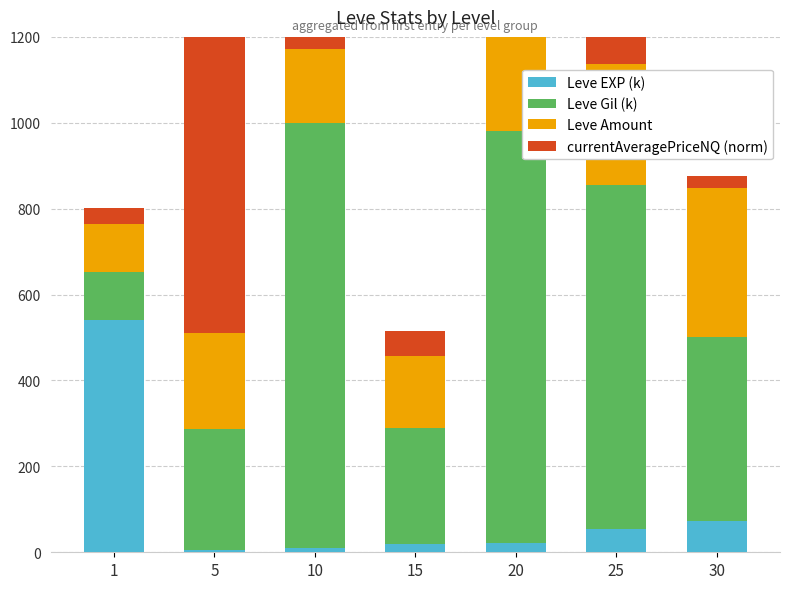

List the labels in order of Leve EXP (k) value, largest first.

1, 30, 25, 20, 15, 10, 5